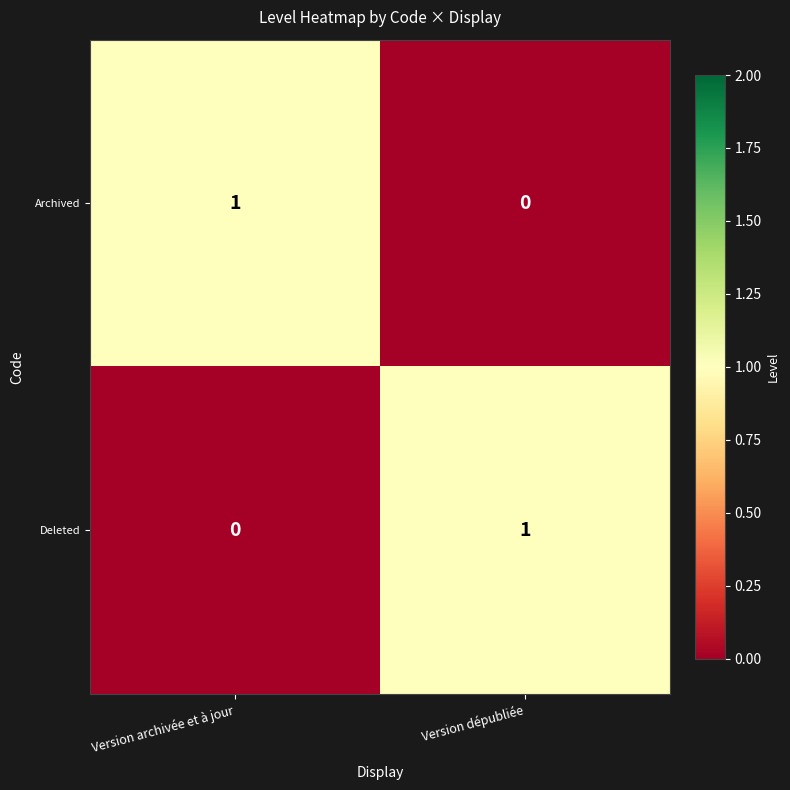

Reading left to right, what are all the values shown in this chart?

Archived: 1	0
Deleted: 0	1